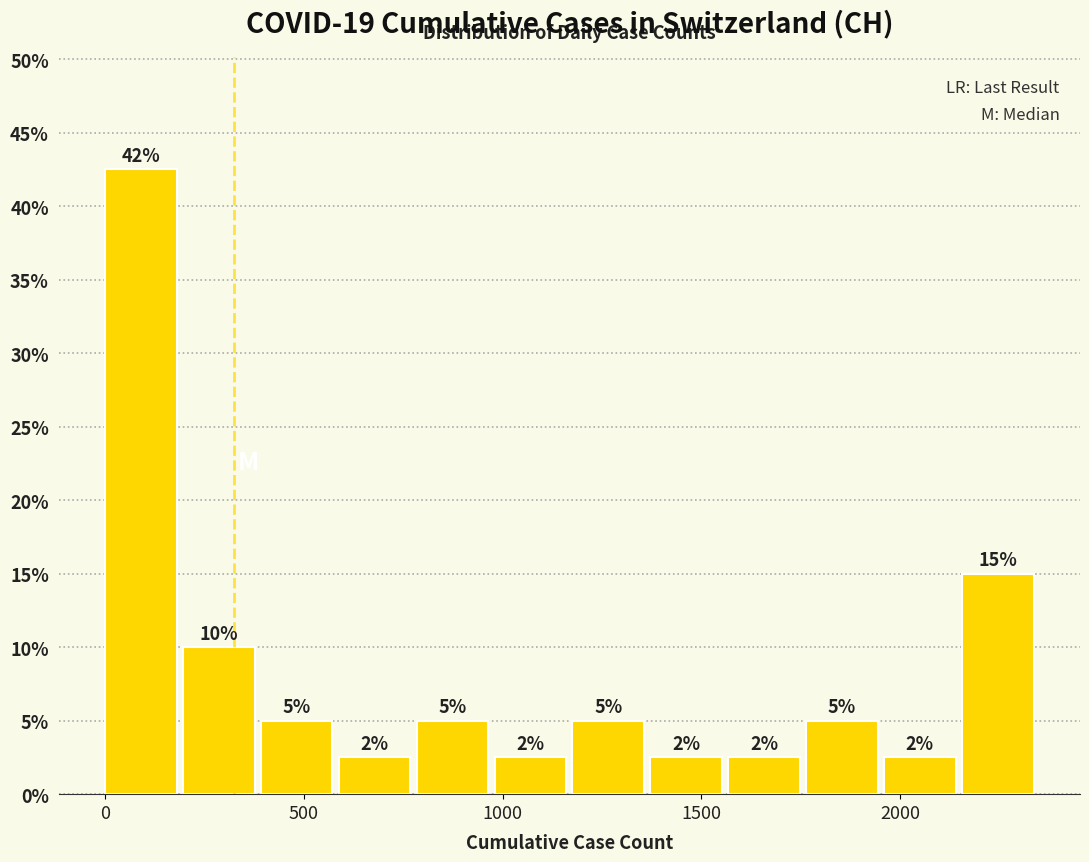

Read against the x-axis, roughly where is the centre of the tallest bar?

100